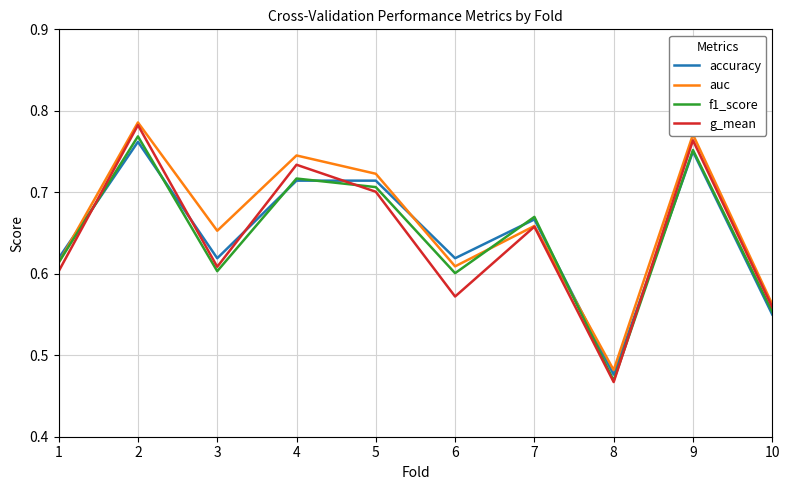

At which label is f1_score closest to 0?

8